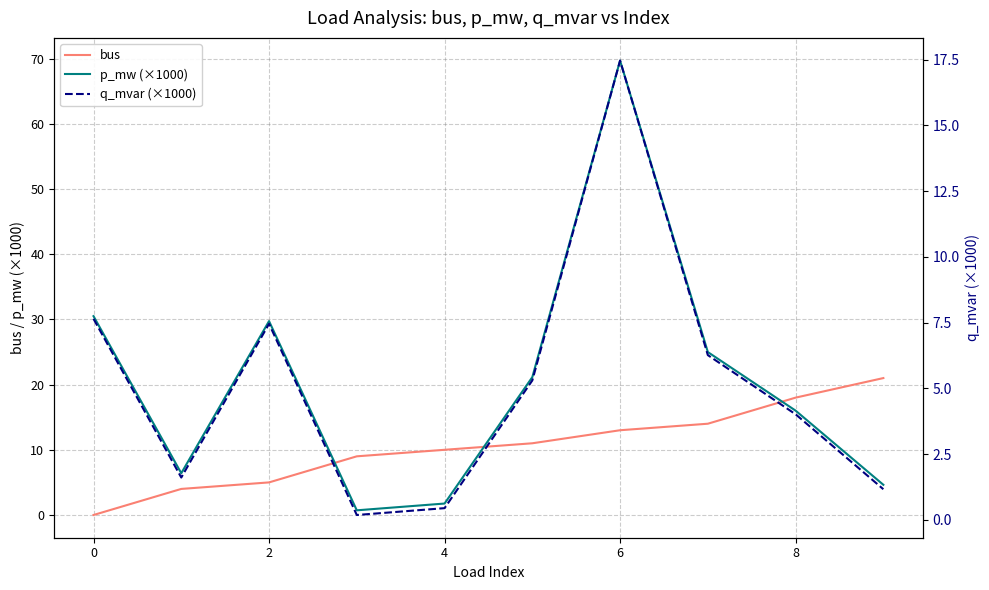

True or false: q_mvar (×1000) and p_mw (×1000) intersect in this chart.

False